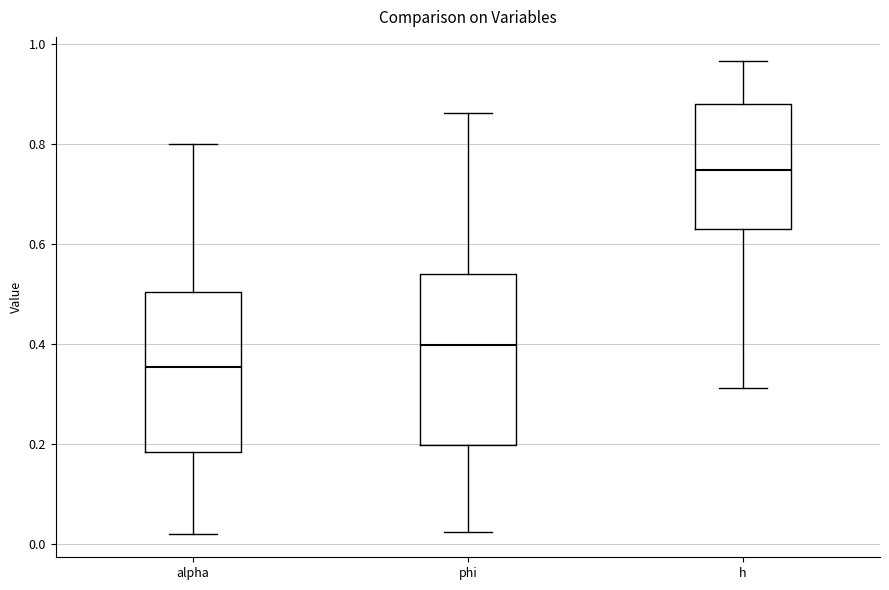

Reading left to right, read every box against the y-axis: the position of its median line, the range the box covers, and the ends of its whiskers. The values are not printed on the chart, so give them approximately, as read against the axis.

alpha: median 0.36, box 0.18 to 0.50, whiskers 0.02 to 0.80
phi: median 0.40, box 0.20 to 0.54, whiskers 0.02 to 0.86
h: median 0.74, box 0.62 to 0.88, whiskers 0.32 to 0.96